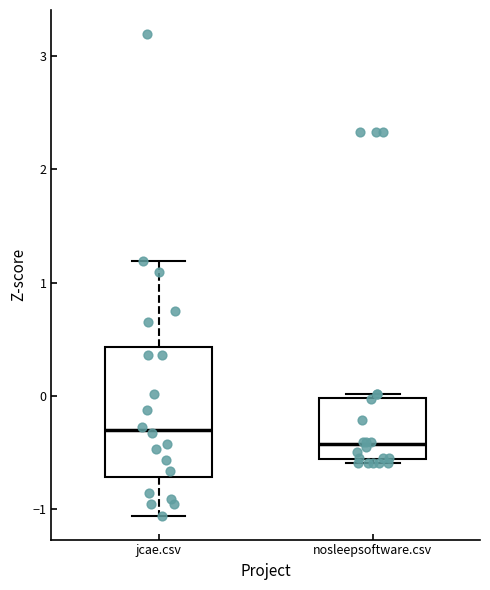

Reading left to right, transcribe this box plot: for each box, give where its median line is, the range the box spans, and where its two whiskers end, as read against the y-axis. The values are not printed on the chart, so give them approximately, as read against the axis.

jcae.csv: median -0.3, box -0.7 to 0.4, whiskers -1.1 to 1.2
nosleepsoftware.csv: median -0.4, box -0.6 to 0.0, whiskers -0.6 (just below the box's lower edge) to 0.0 (just above the box's upper edge)